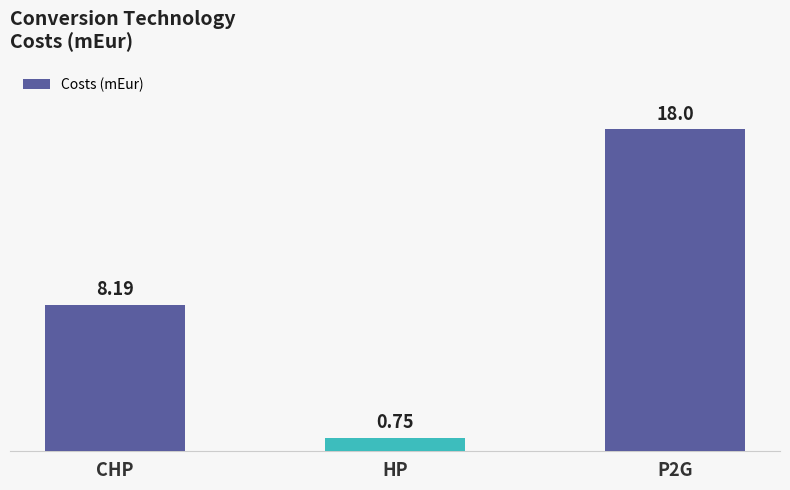

Which category has the lowest value across all series?

HP